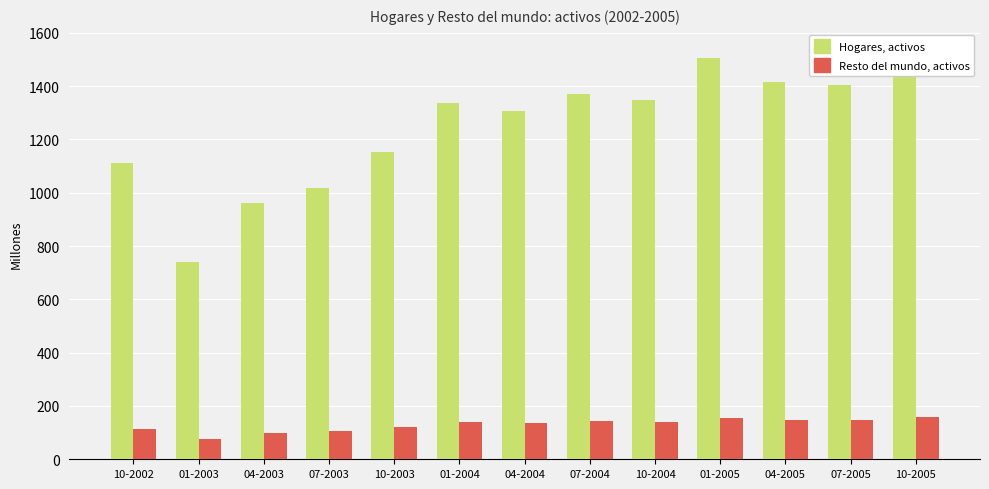

True or false: Hogares, activos has a value of 1548 at 07-2003.

False